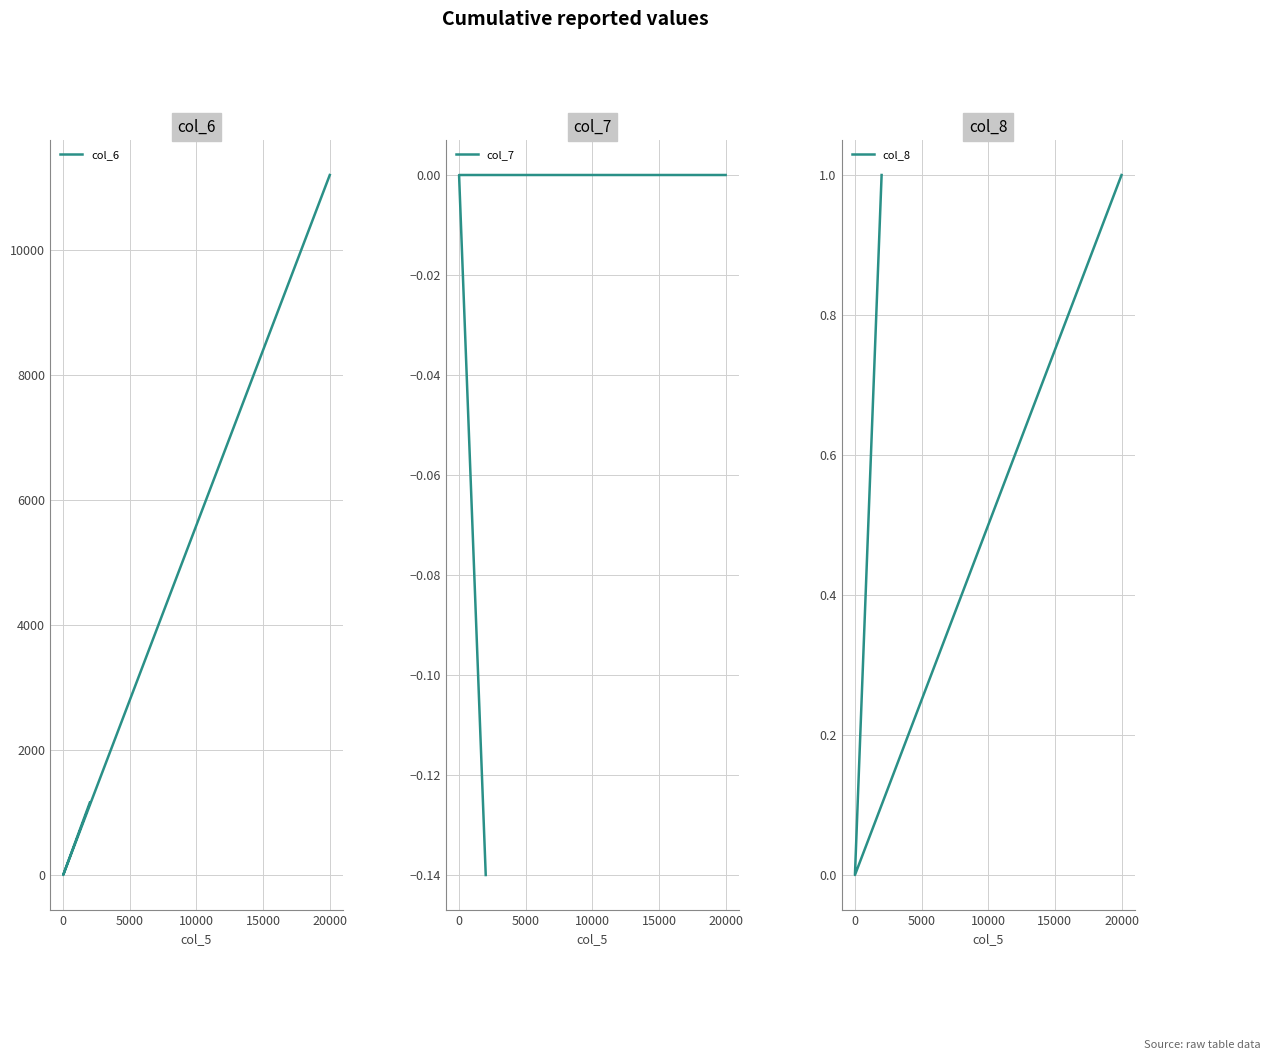

What are all the series names shown in the legend?

col_6, col_7, col_8